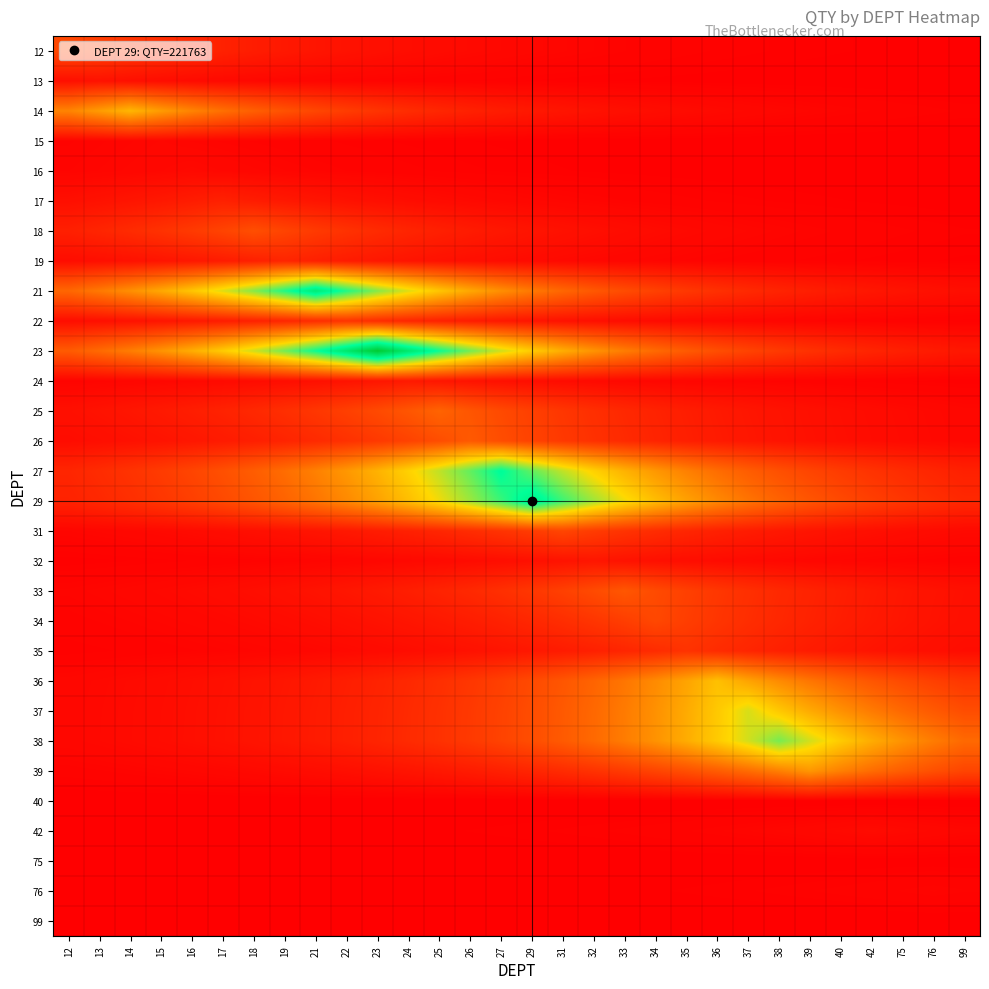

What is the greatest value displayed?

275507.2